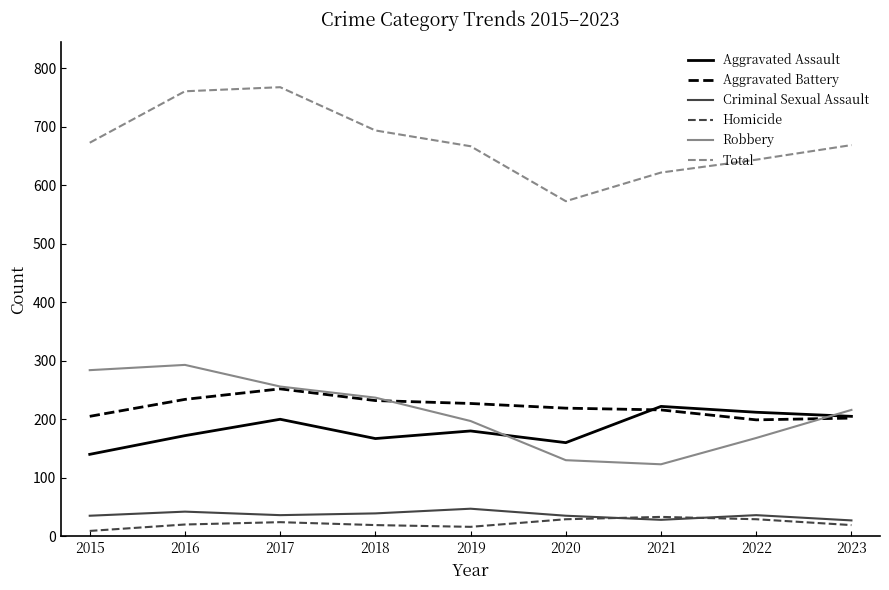

The value of Robbery at 2021 is 123. True or false?

True